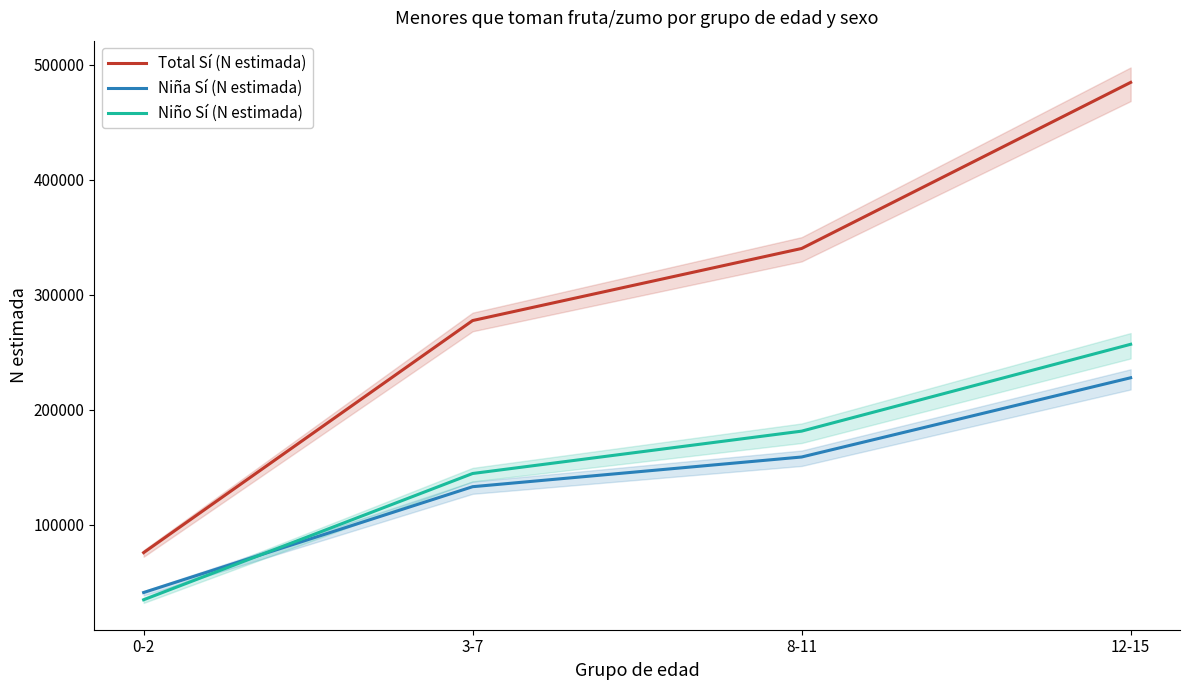

What is the difference between the second highest and minimum values in the Total Sí (N estimada) series?

264583